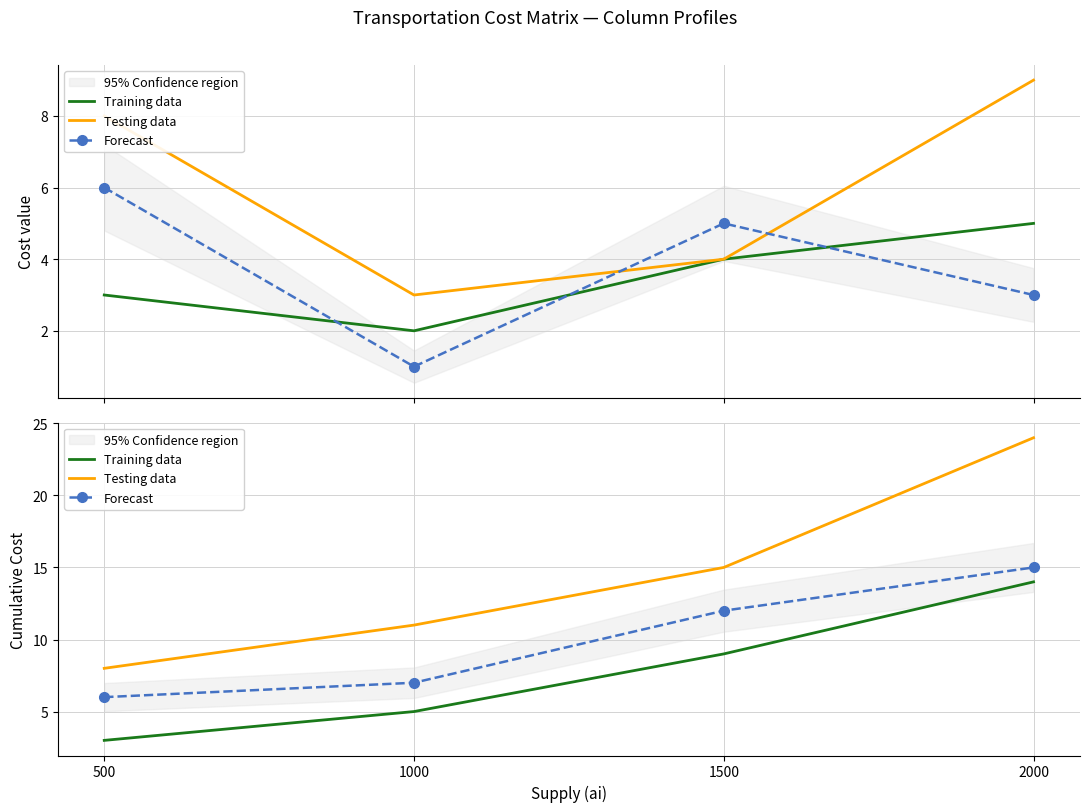

What is the total value across all series at 1500?

36